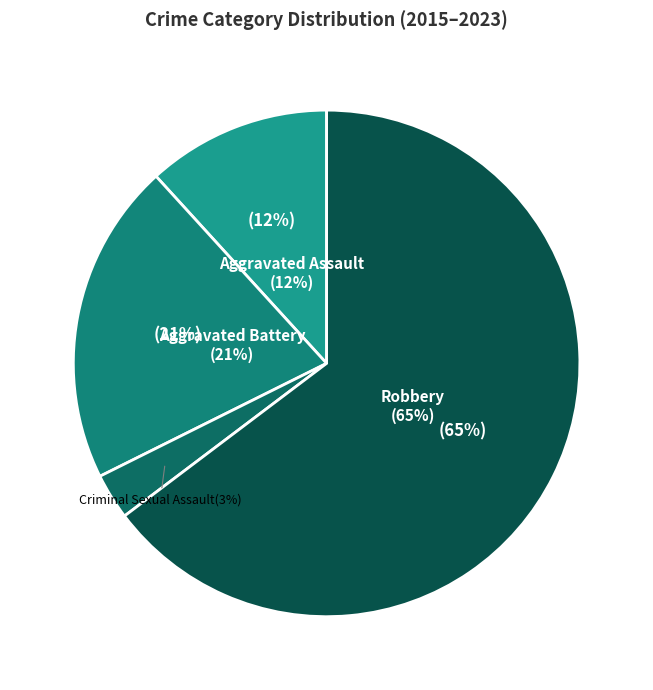

To the nearest percent, what is the combined percentage of Aggravated Battery and Criminal Sexual Assault?

24%